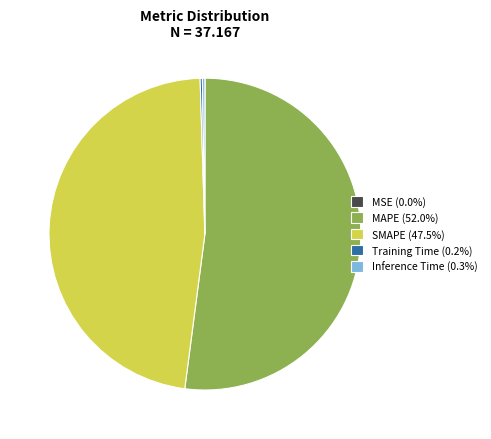

Is MAPE (52.0%) the majority of the pie?

Yes